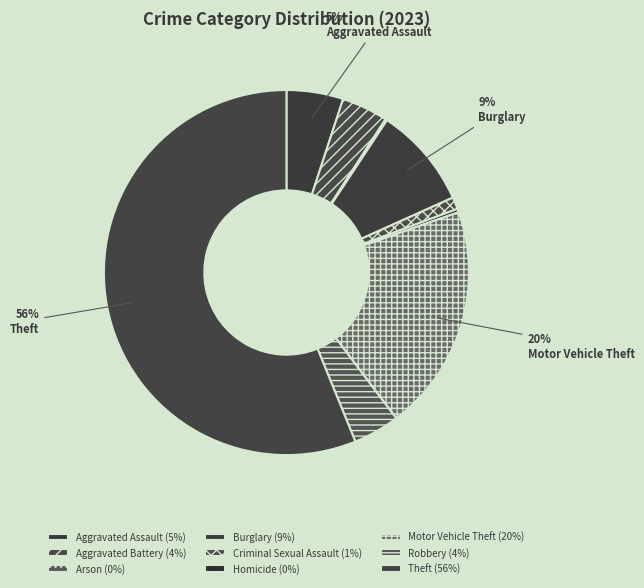

Between Criminal Sexual Assault and Theft, which is larger?

Theft